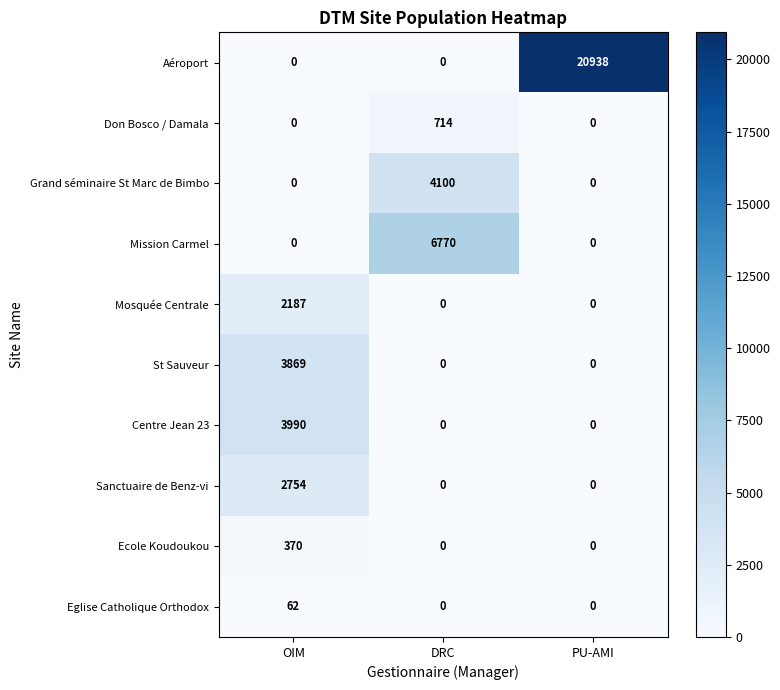

Is it true that Mission Carmel equals 0 at OIM?

True